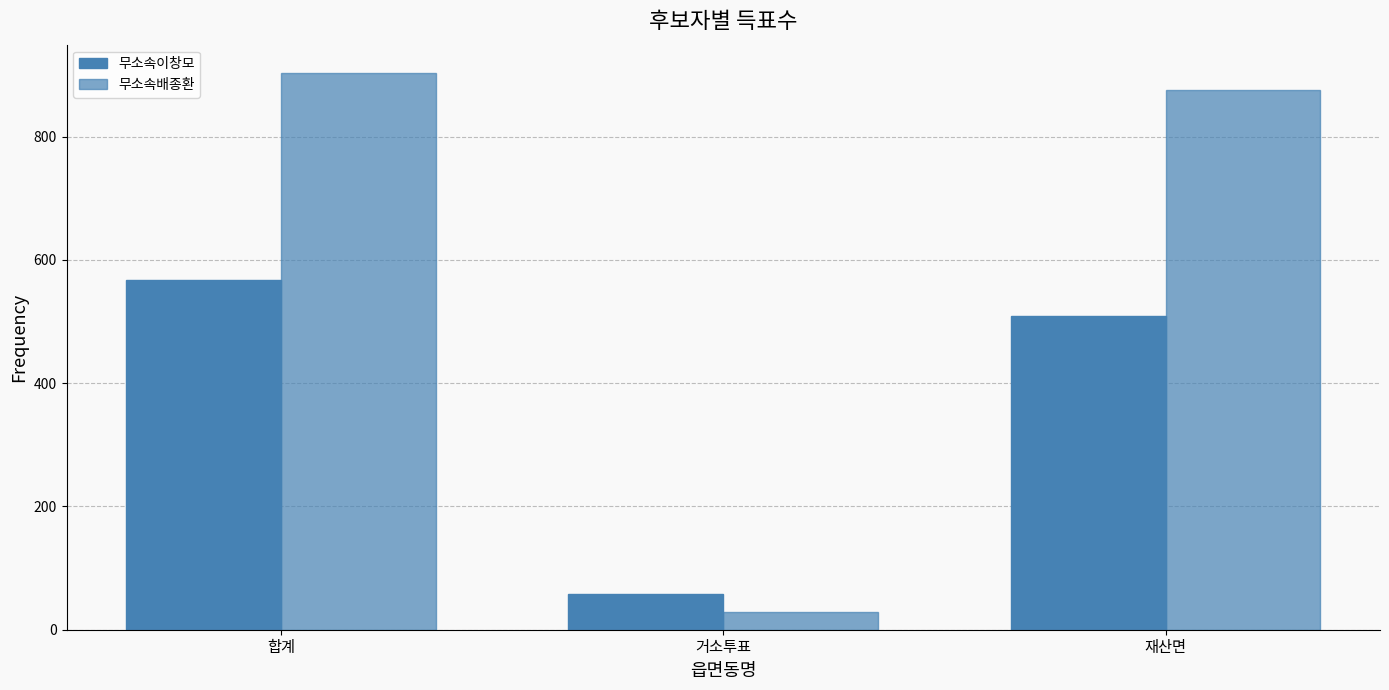

What is the label of the 1st bar from the left?

합계